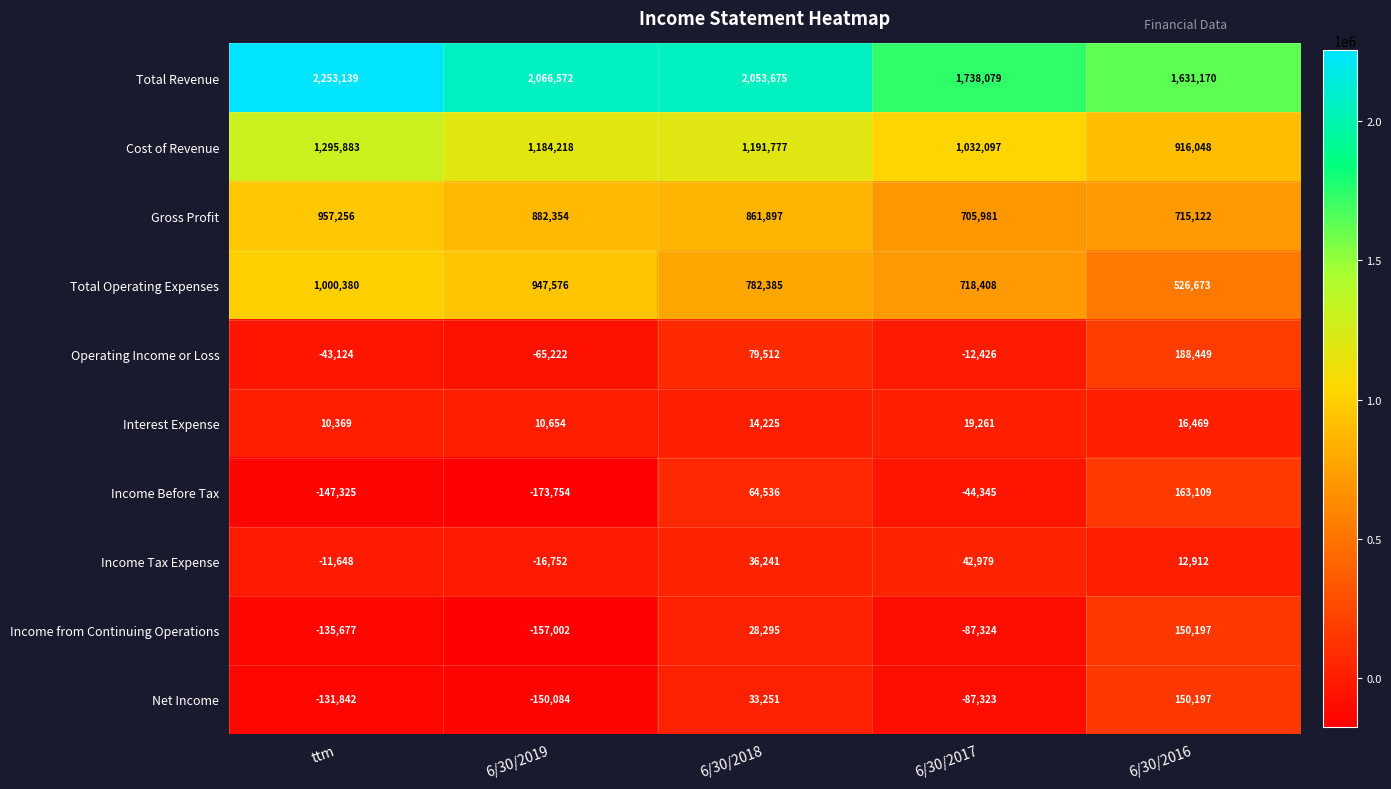

List the labels in order of Income from Continuing Operations value, largest first.

6/30/2016, 6/30/2018, 6/30/2017, ttm, 6/30/2019